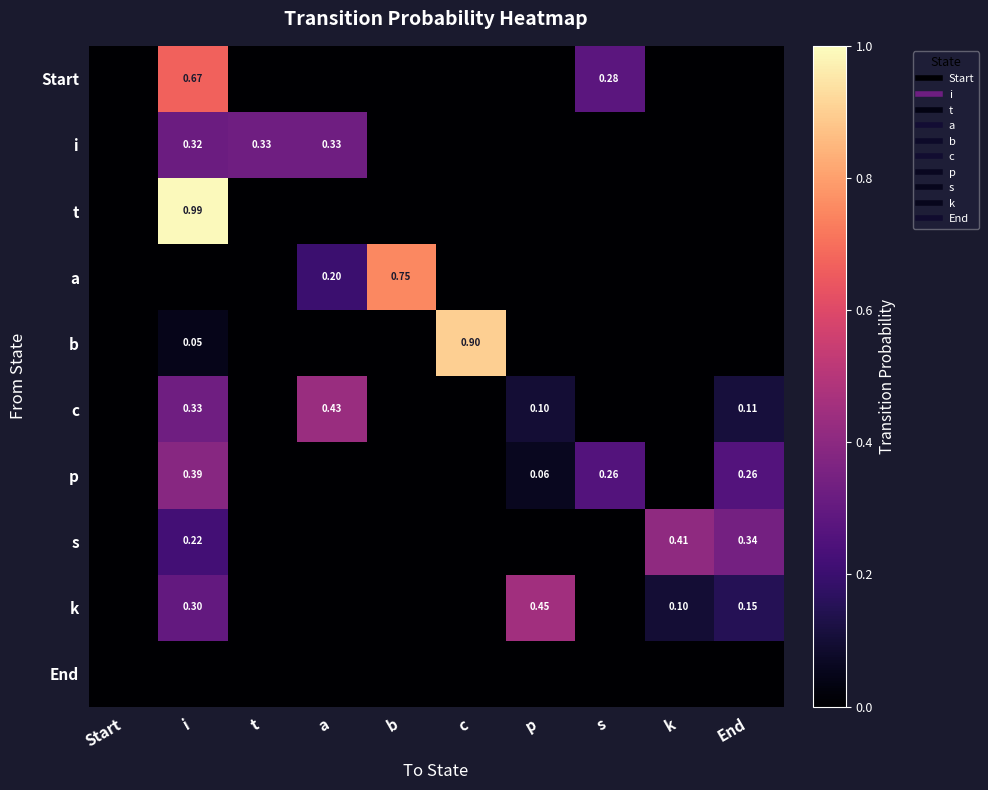

What is the difference between the second highest and minimum values in the a series?

0.2